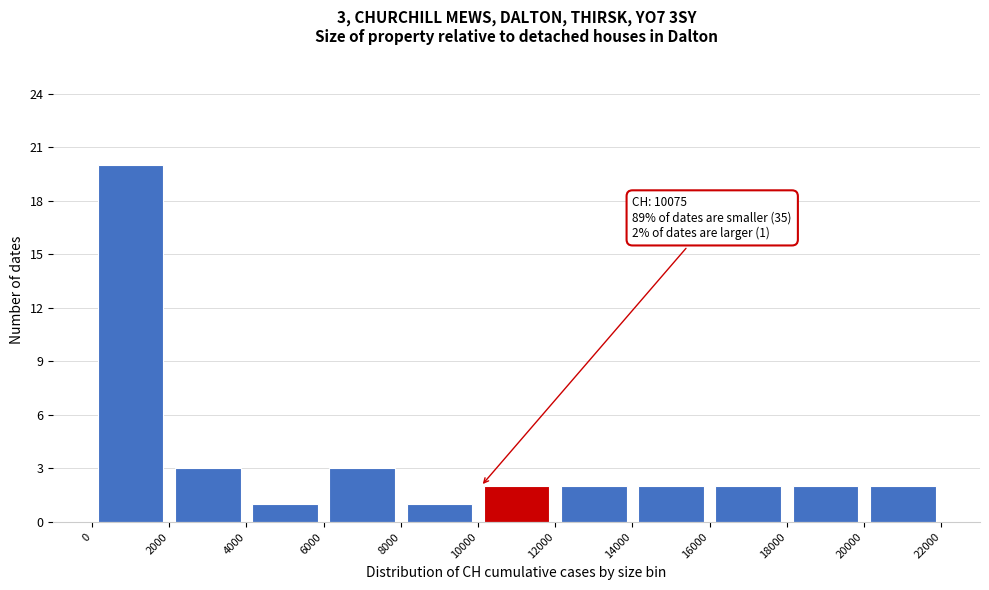

Over which range of the x-axis is the bar tallest?

0 to 2000